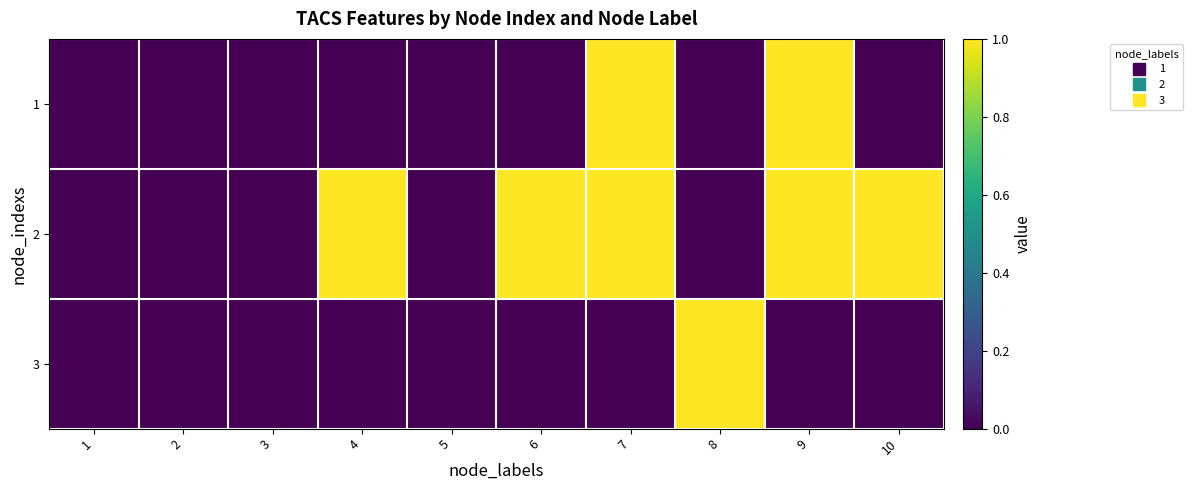

Reading right to left, list all the values displayed in this chart.

1: 10=0	9=1	8=0	7=1	6=0	5=0	4=0	3=0	2=0	1=0
2: 10=1	9=1	8=0	7=1	6=1	5=0	4=1	3=0	2=0	1=0
3: 10=0	9=0	8=1	7=0	6=0	5=0	4=0	3=0	2=0	1=0